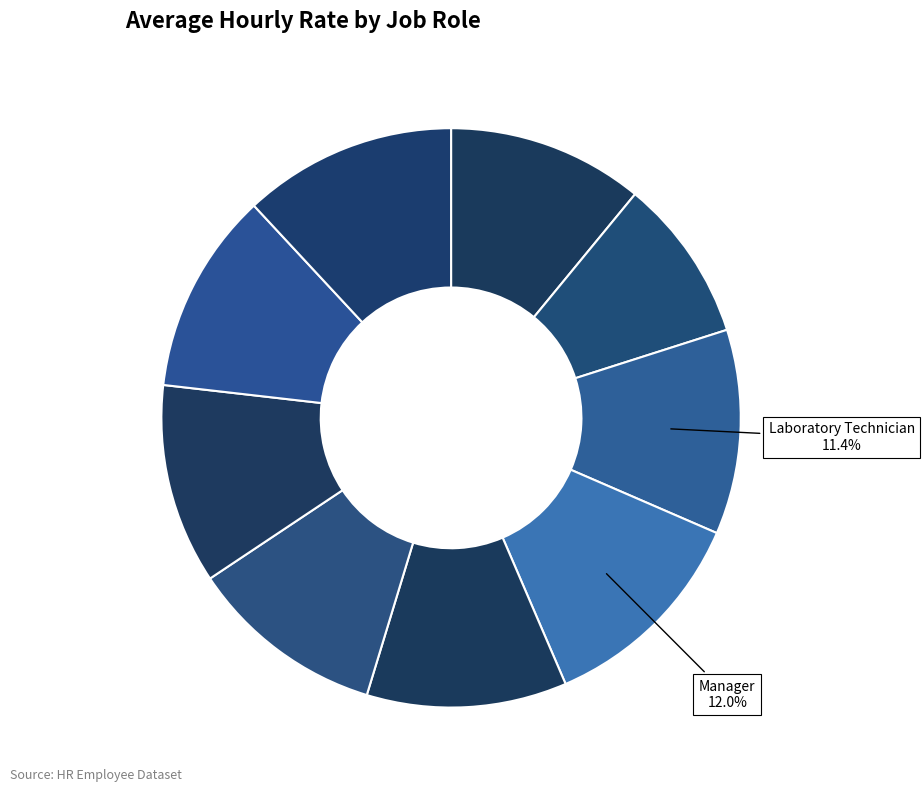

Count the number of slices in the pie.

9